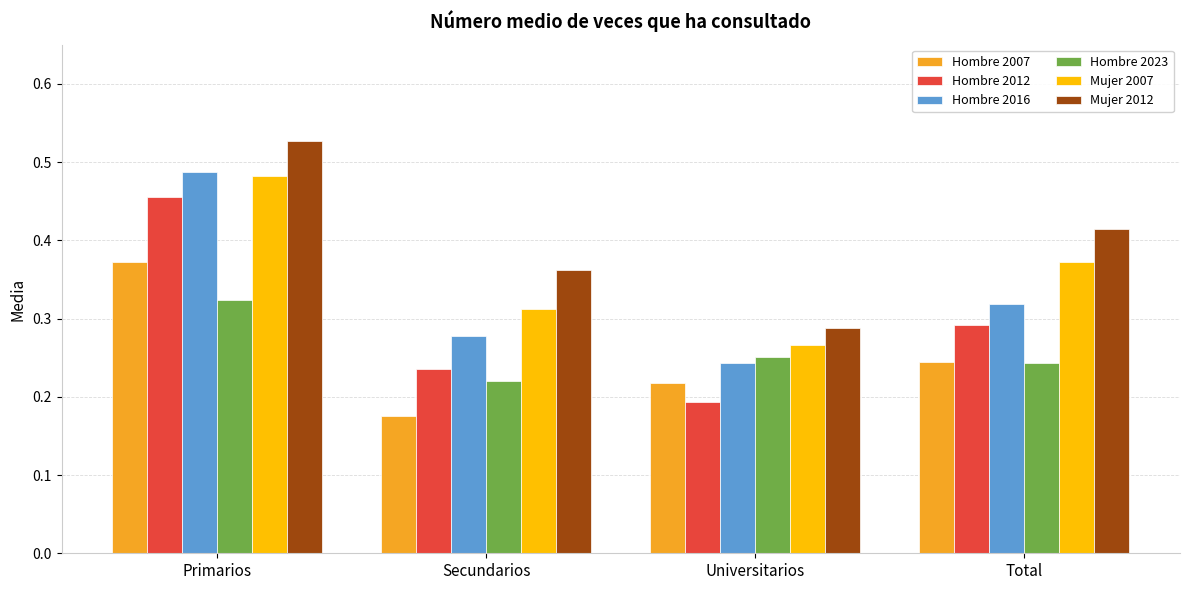

At which category does the chart reach its peak across all series?

Primarios